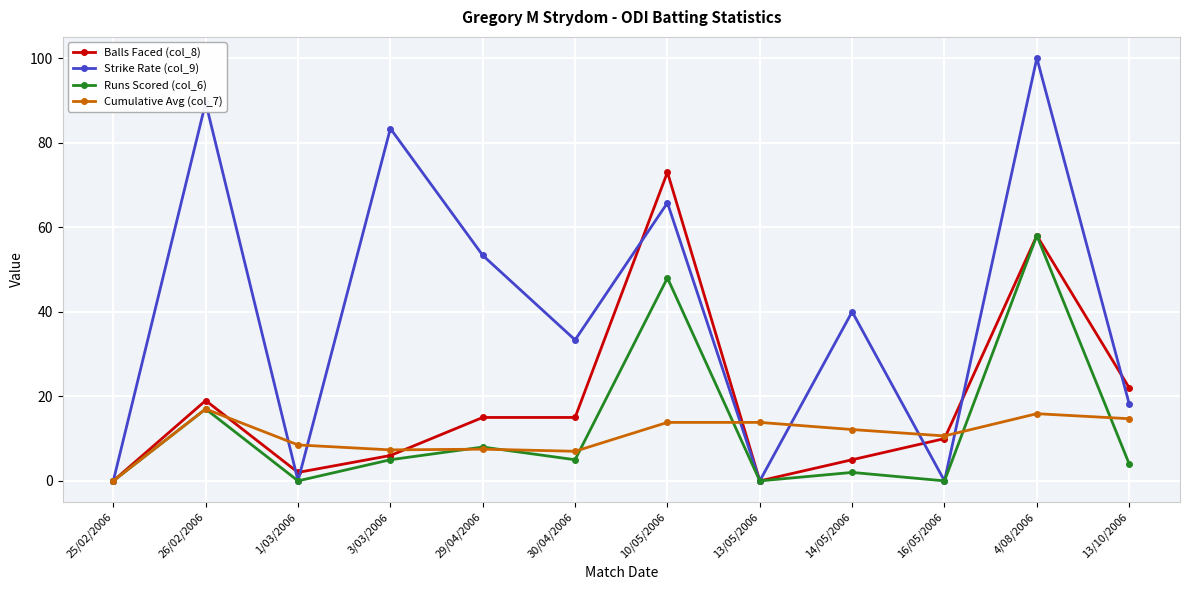

The value of Runs Scored (col_6) at 3/03/2006 is 5.0. True or false?

True